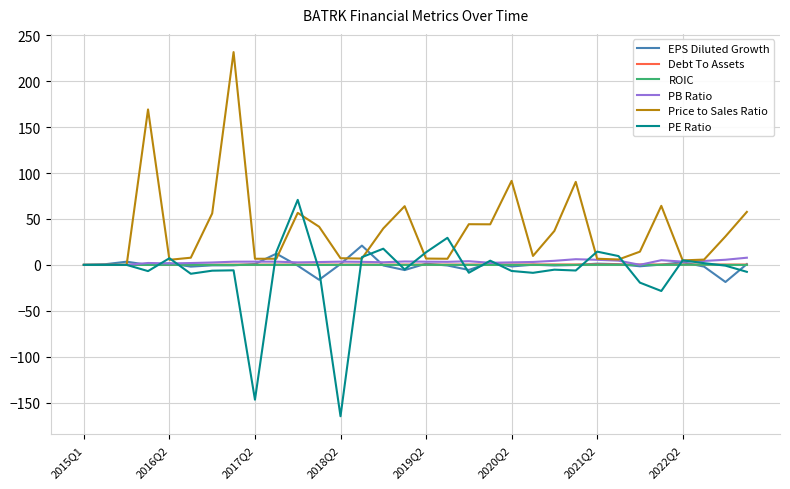

Which series has the largest total across all categories?

Price to Sales Ratio